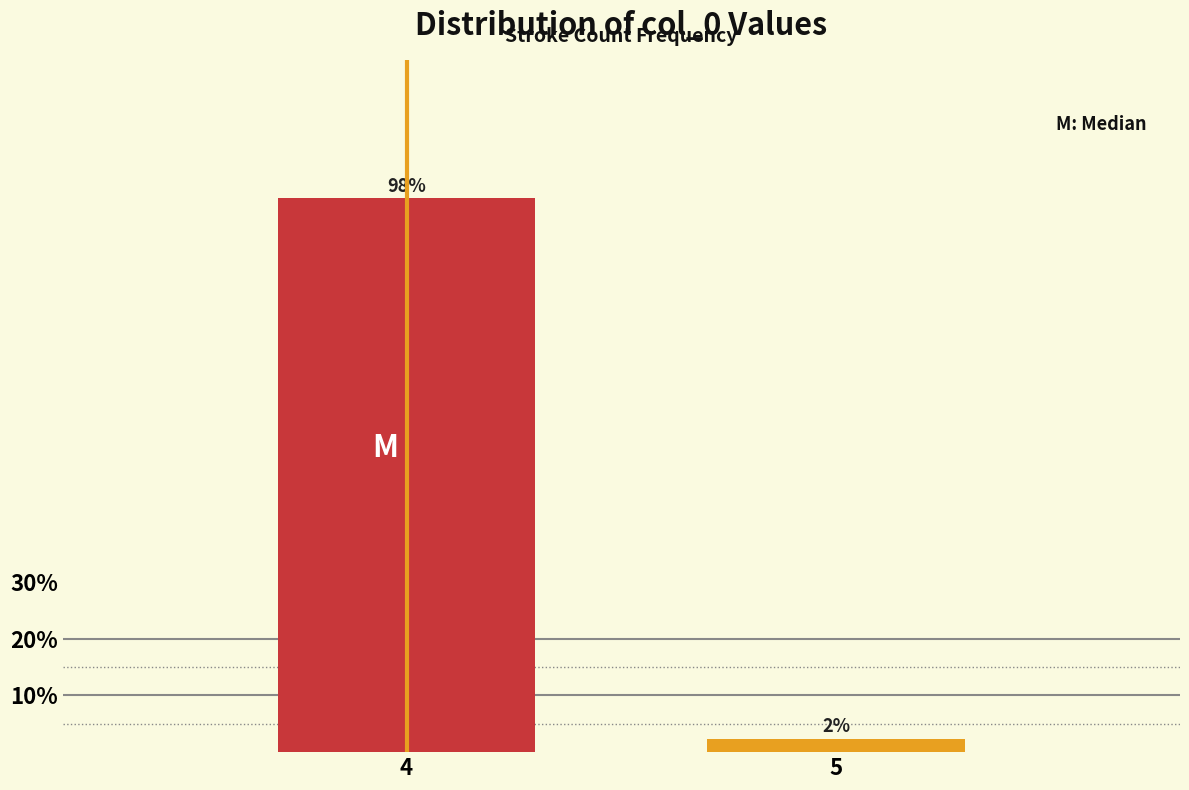

Is it true that the value at 4 is 97.7?

True